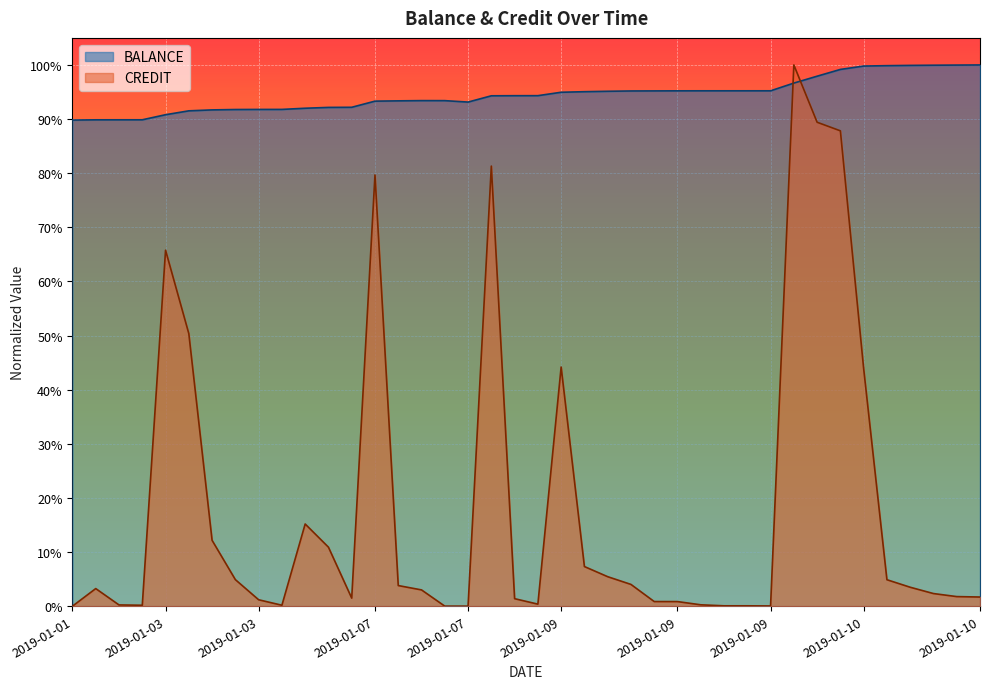

List the labels in order of BALANCE value, smallest first.

2019-01-01, 2019-01-02, 2019-01-02, 2019-01-02, 2019-01-03, 2019-01-03, 2019-01-03, 2019-01-03, 2019-01-03, 2019-01-03, 2019-01-04, 2019-01-04, 2019-01-04, 2019-01-07, 2019-01-07, 2019-01-07, 2019-01-07, 2019-01-07, 2019-01-08, 2019-01-08, 2019-01-08, 2019-01-09, 2019-01-09, 2019-01-09, 2019-01-09, 2019-01-09, 2019-01-09, 2019-01-09, 2019-01-09, 2019-01-09, 2019-01-09, 2019-01-10, 2019-01-10, 2019-01-10, 2019-01-10, 2019-01-10, 2019-01-10, 2019-01-10, 2019-01-10, 2019-01-10